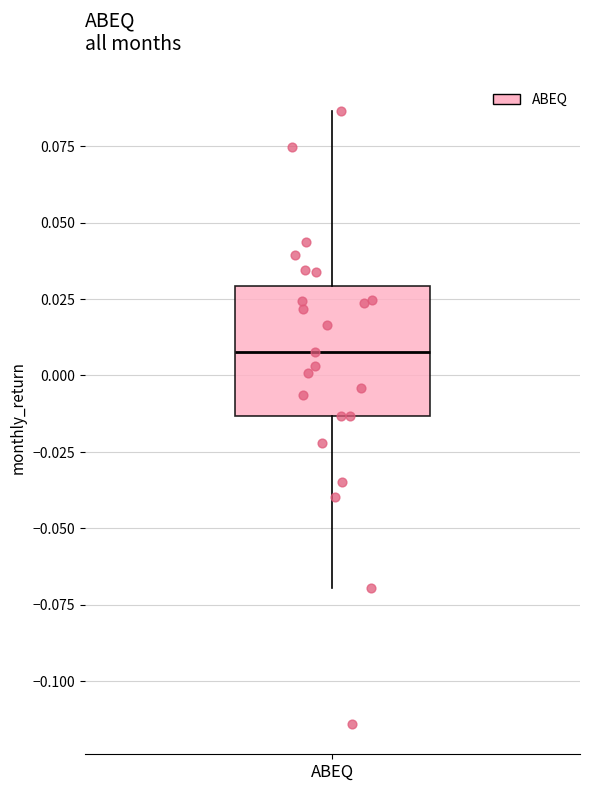

Transcribe this box plot: give where the median line is, the range the box spans, and where the two whiskers end, as read against the y-axis. The values are not printed on the chart, so give them approximately, as read against the axis.

median 0.010, box -0.015 to 0.030, whiskers -0.070 to 0.085